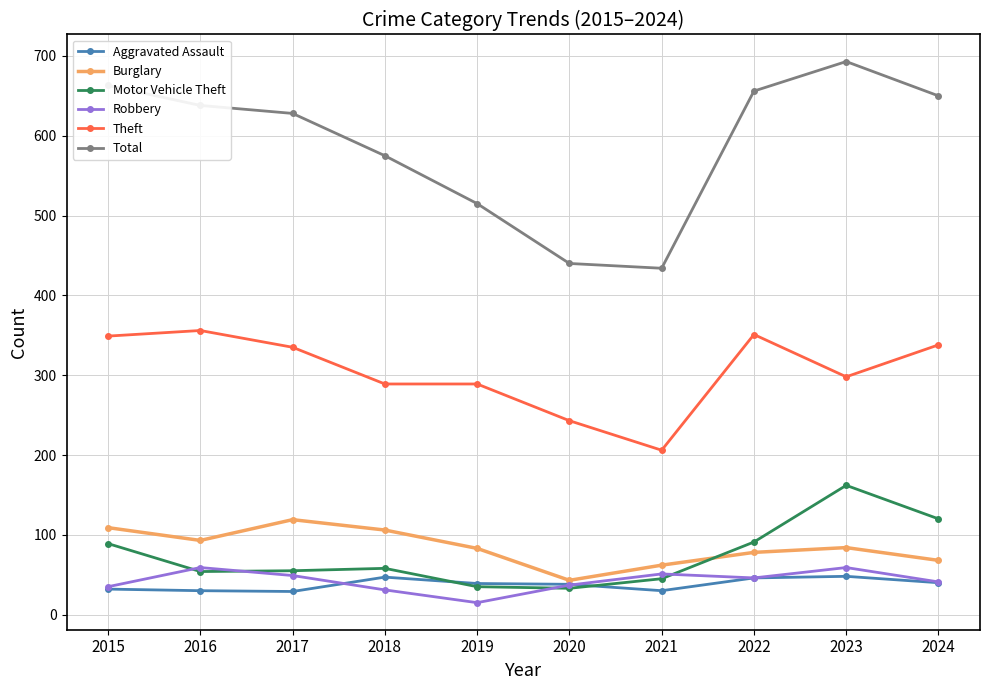

Which series has the largest range (max minus min)?

Total